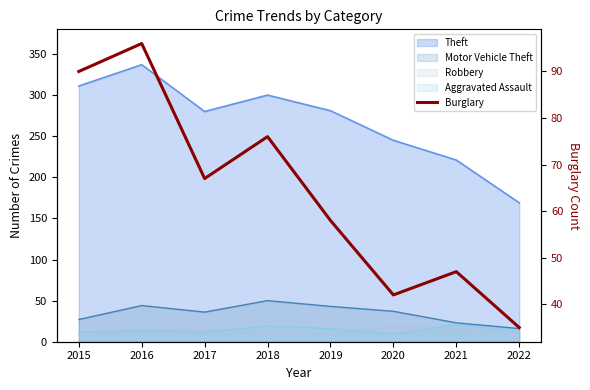

Which has a higher value, 2016 or 2018?

2016